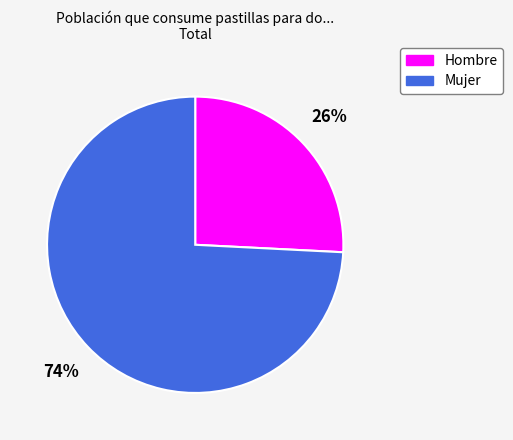

What percentage is the Hombre slice, to the nearest percent?

26%